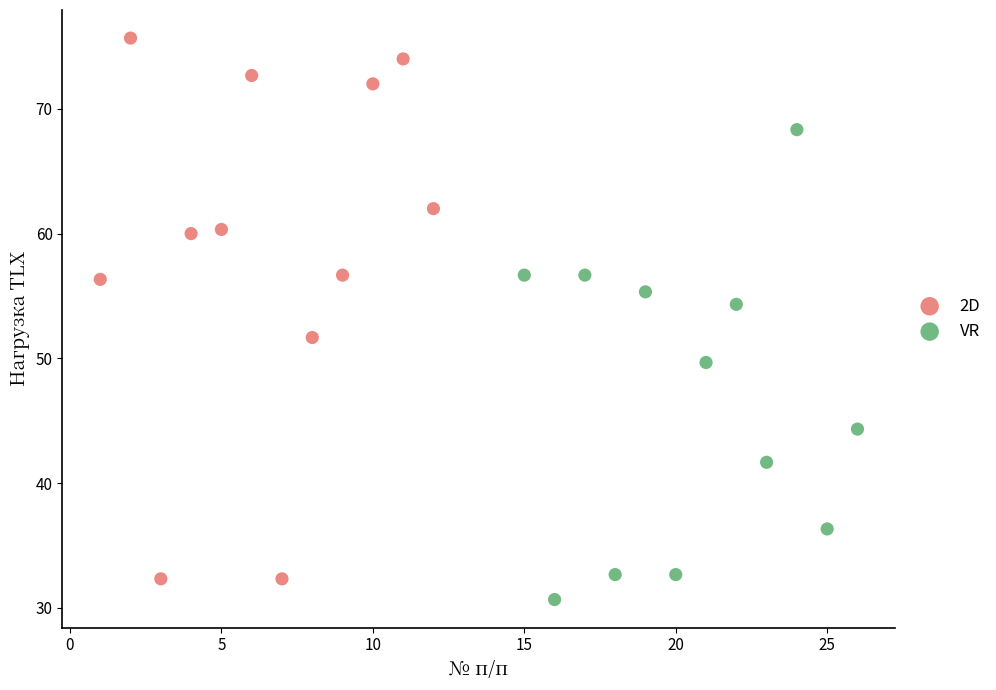

Which series reaches the maximum Y coordinate?

2D